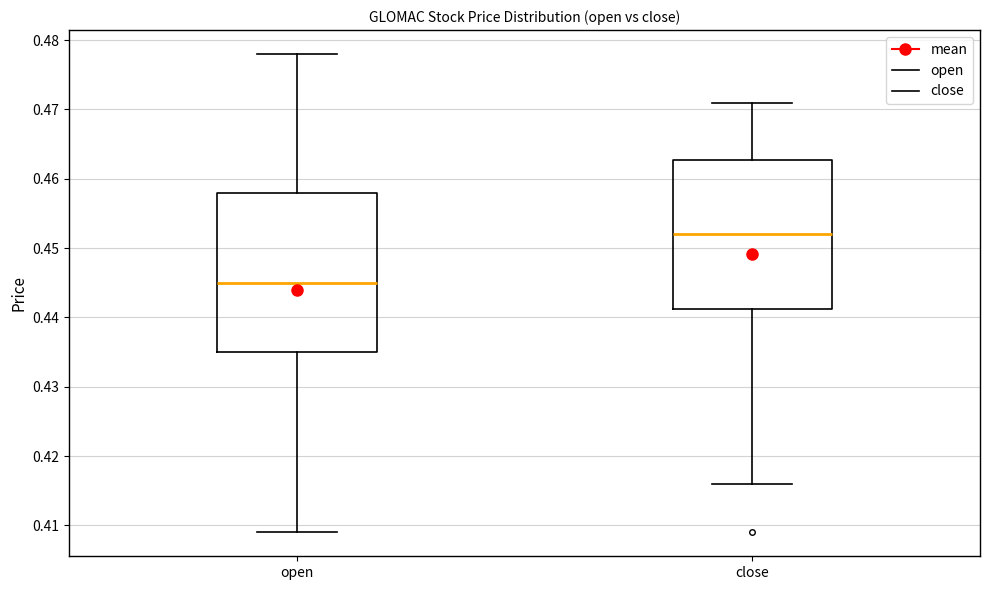

Which box's median line is the lowest?

open